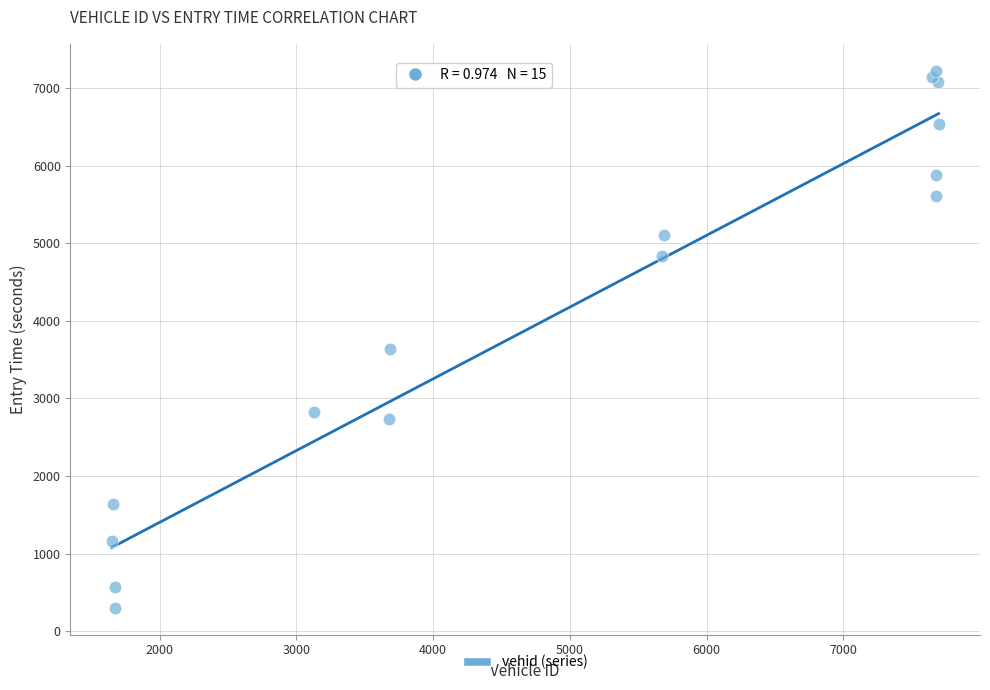

What Y value in the scatter plot is closest to 3761?

3632.9